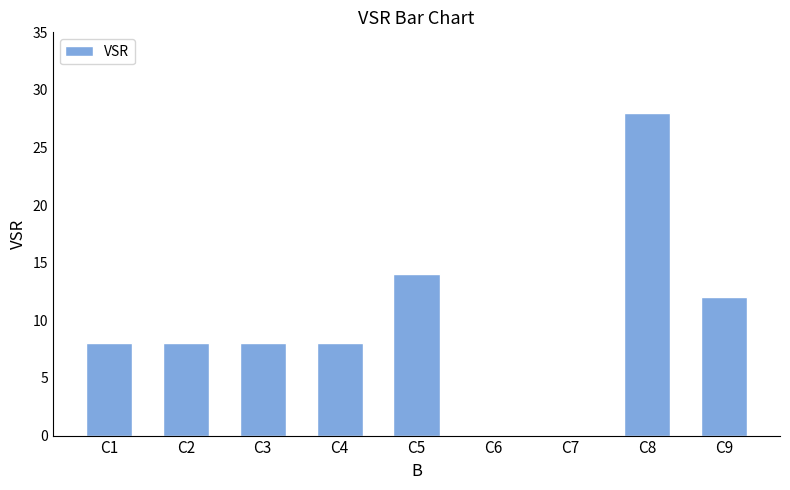

Which category has the highest value across all series?

C8